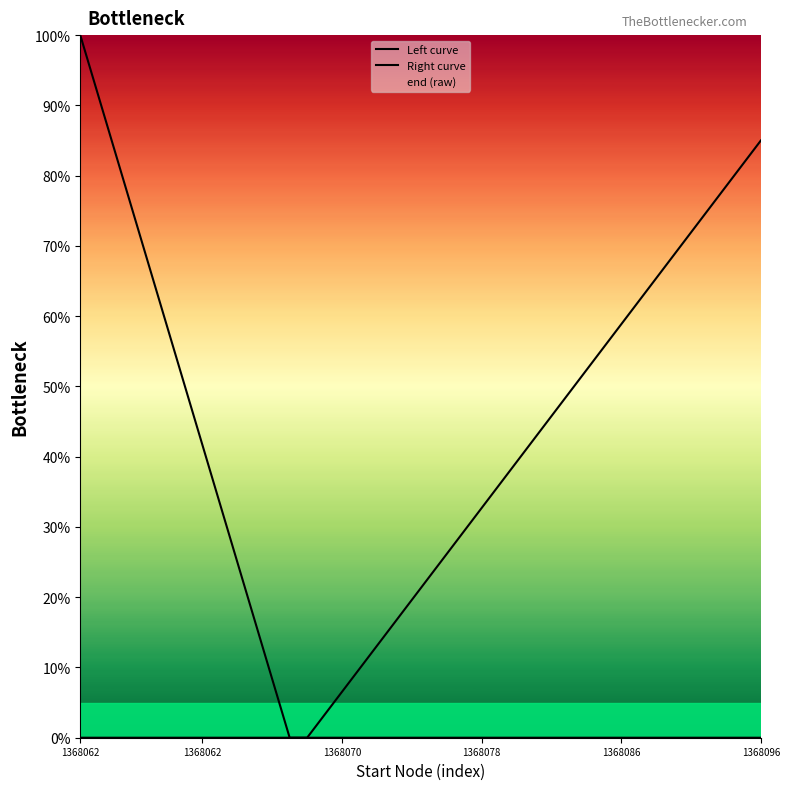

The value of Right curve at 13 is 30.1. True or false?

False